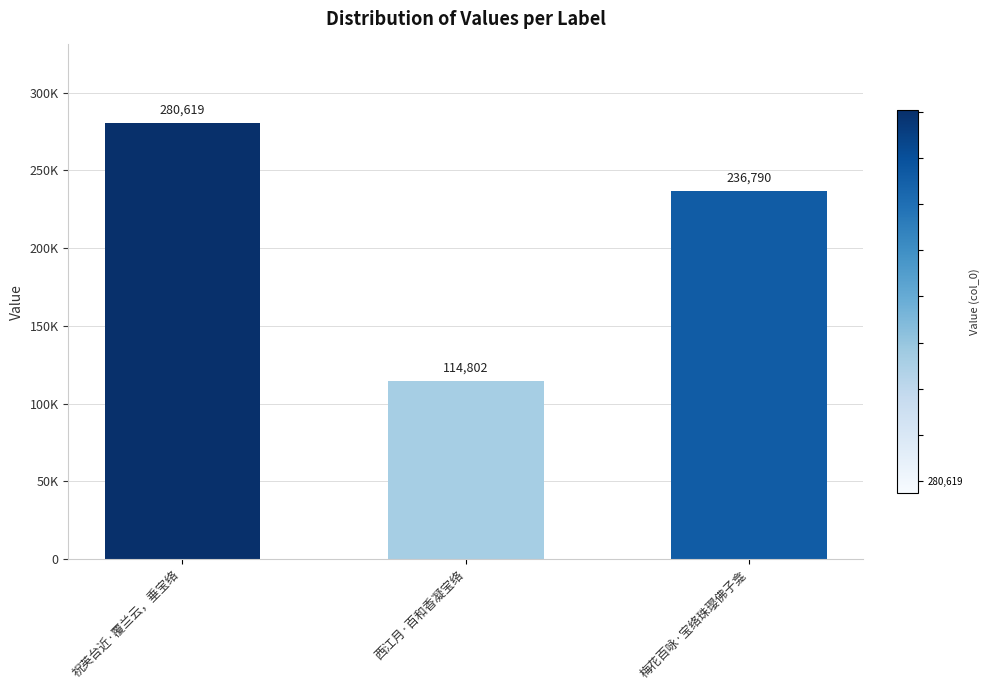

What is the label of the 2nd bar from the left?

西江月·百和香凝宝络